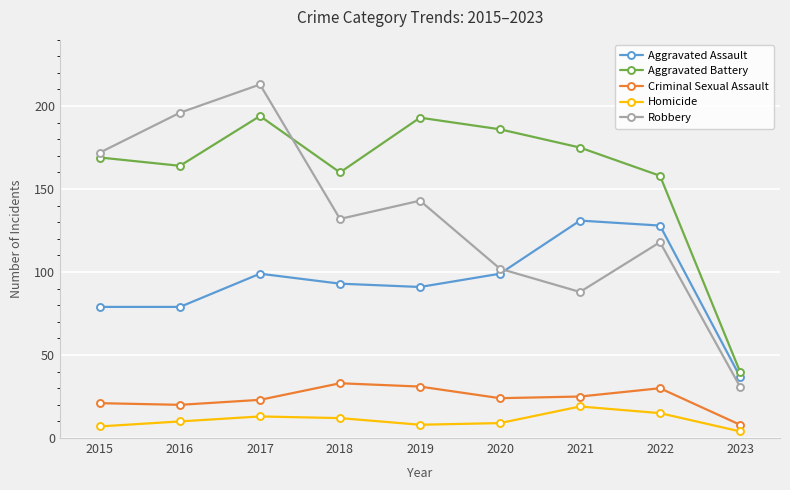

What is the difference between the maximum and minimum values in the Criminal Sexual Assault series?

25